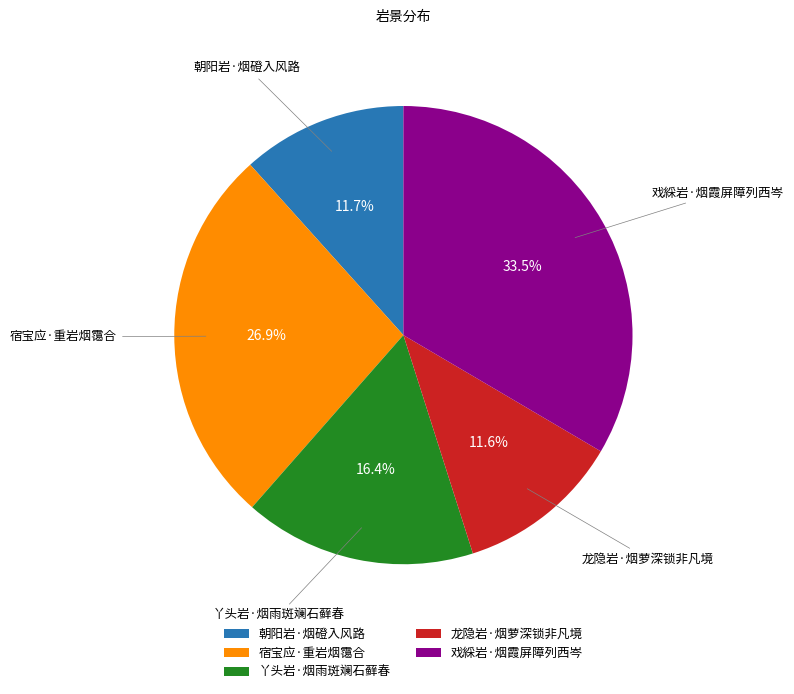

Which category has the biggest portion of the pie?

戏綵岩·烟霞屏障列西岑